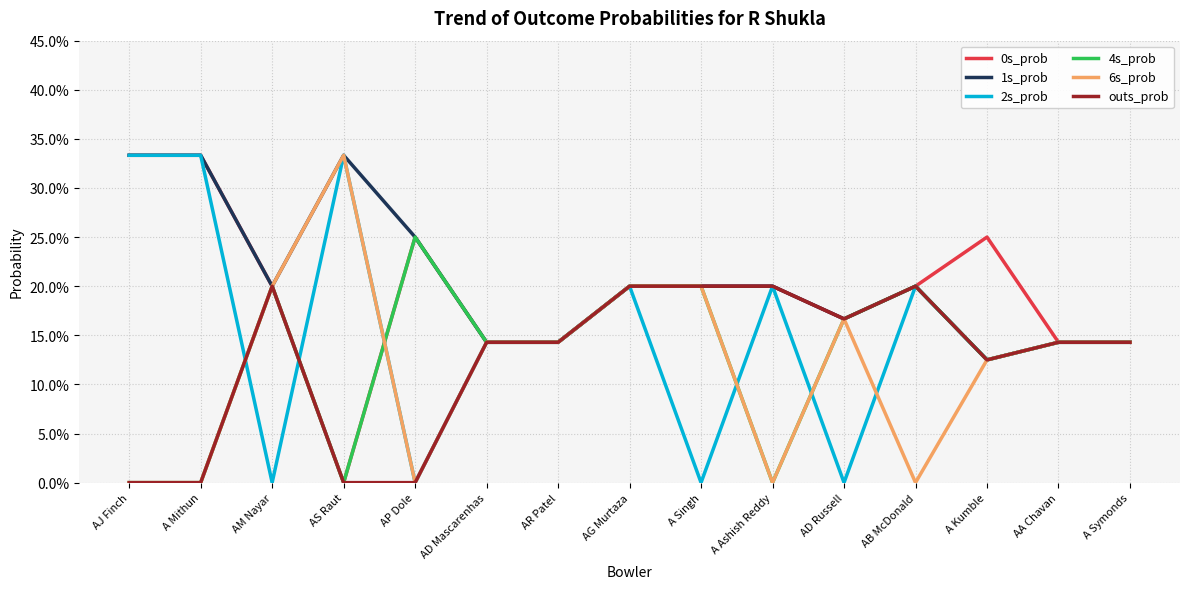

Does the chart have visible grid lines?

Yes